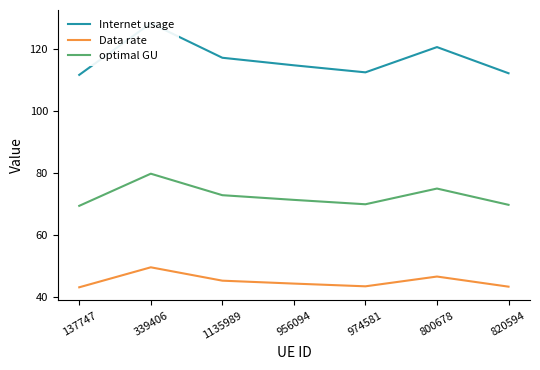

Rank the series at 1135989 from lowest to highest value.

Data rate, optimal GU, Internet usage